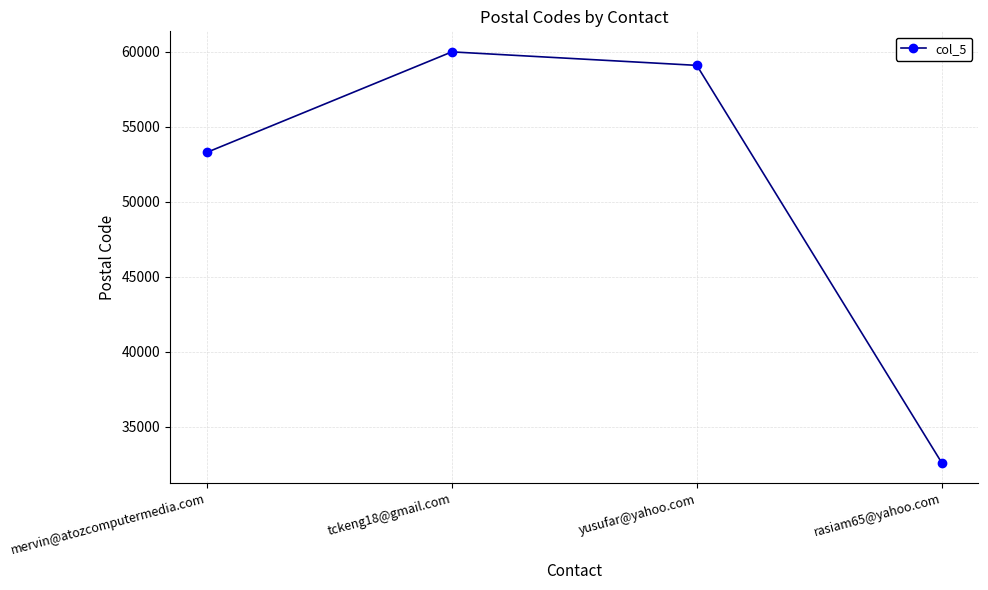

What is the difference between the values at tckeng18@gmail.com and mervin@atozcomputermedia.com?

6700